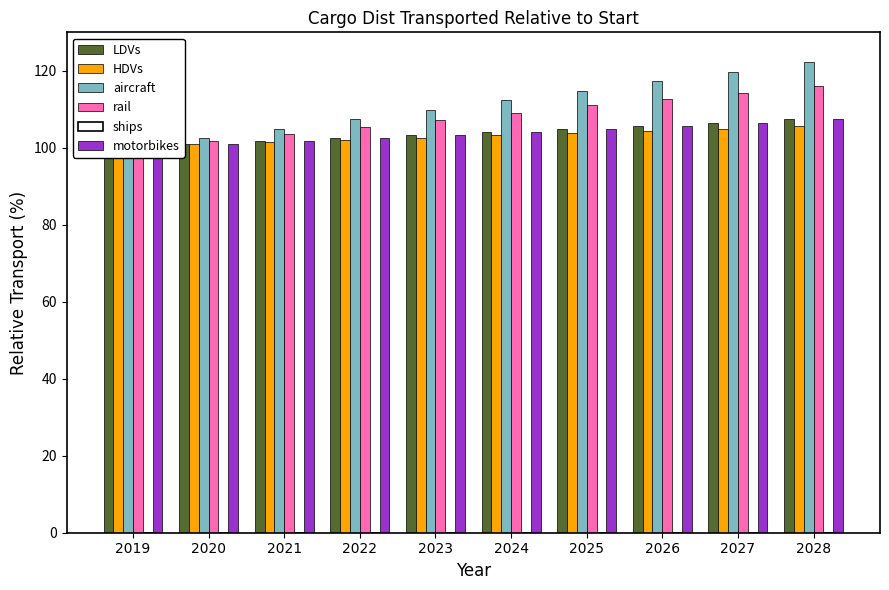

Does the chart contain stacked bars?

No